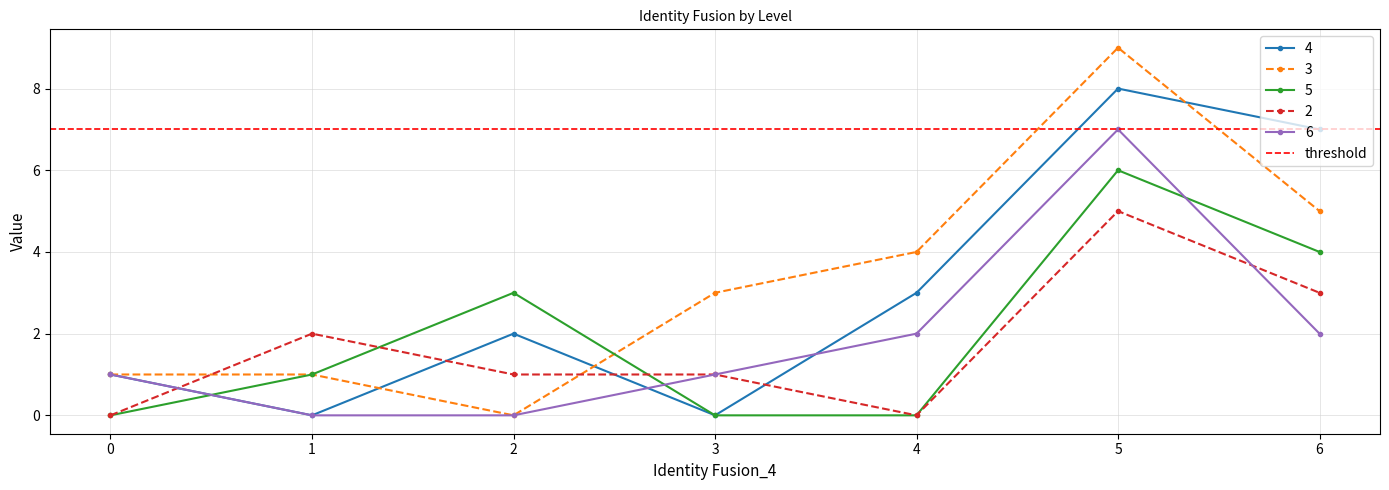

The value of 2 at 4 is 0. True or false?

True